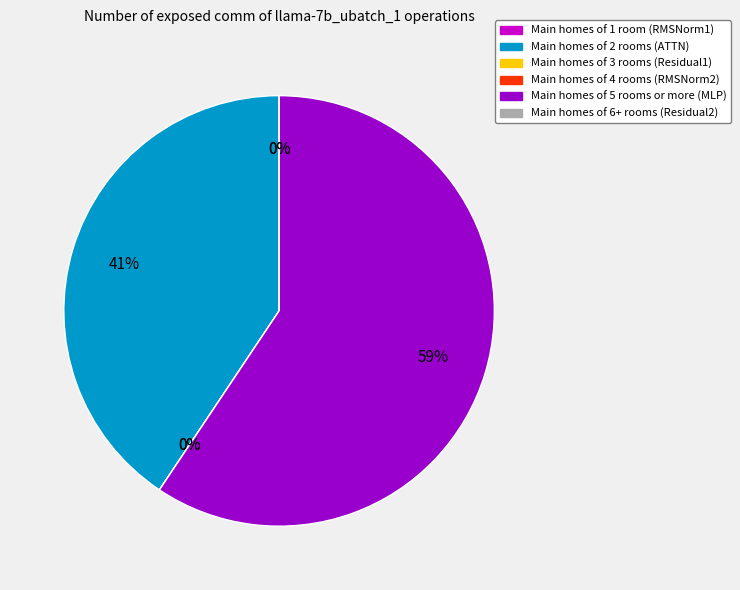

How many segments does this pie chart have?

6